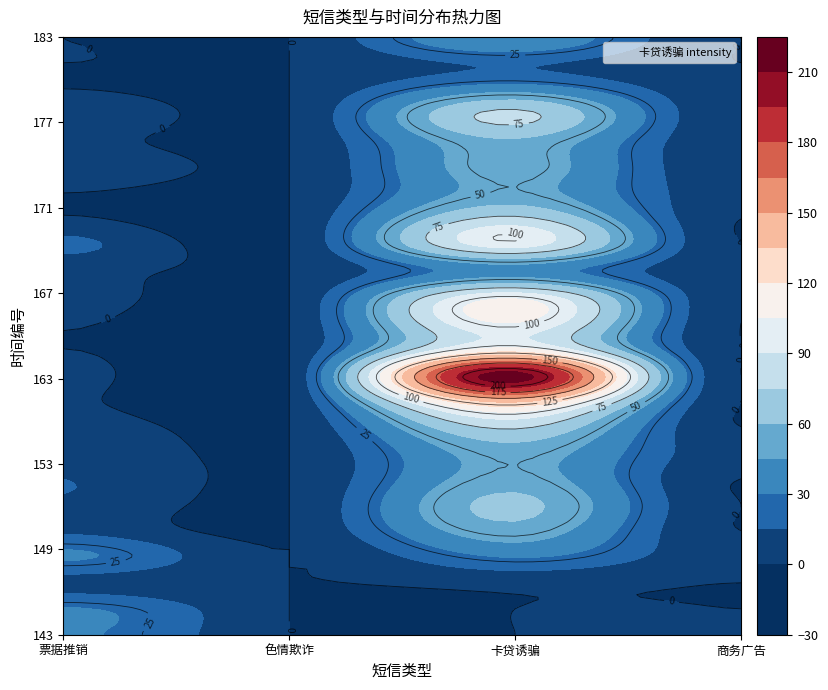

List the labels in order of 169 value, smallest first.

1, 3, 0, 2